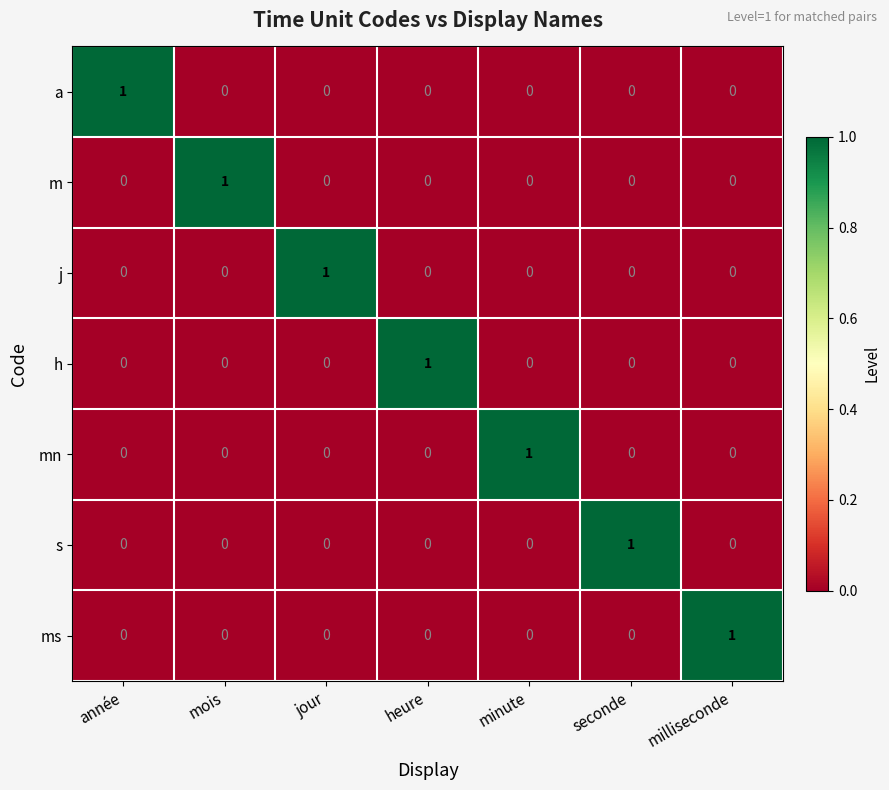

At how many categories does at least one series exceed 0?

7